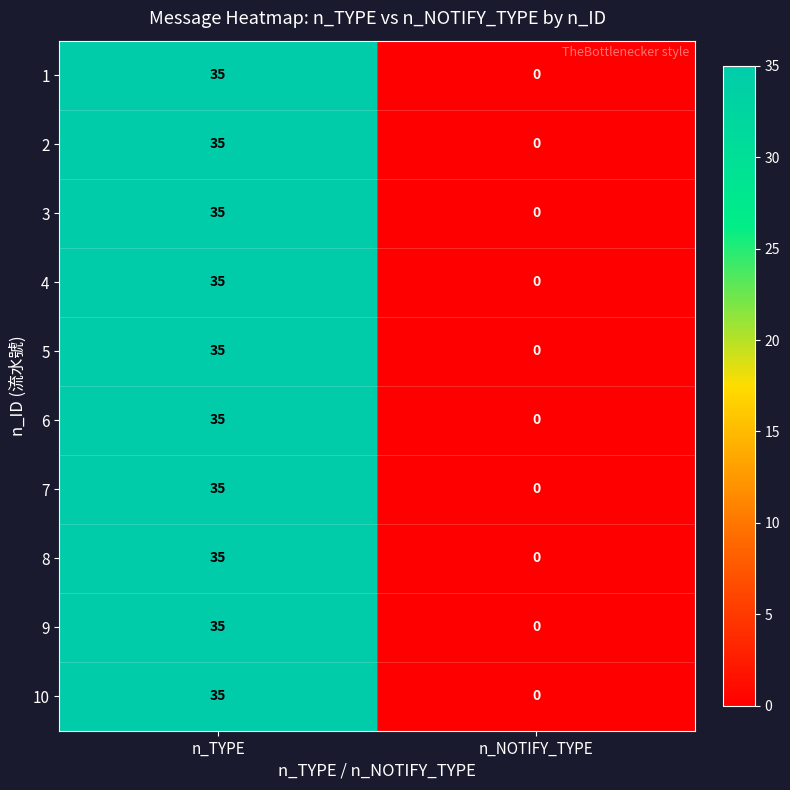

How many categories are shown in the chart?

2